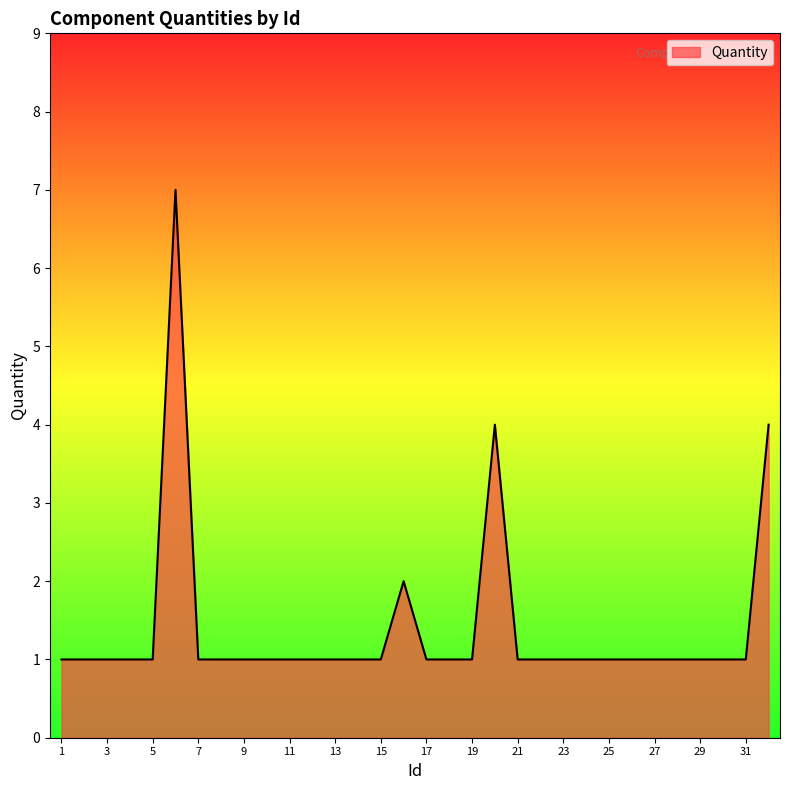

What is the difference between the maximum and minimum values?

6